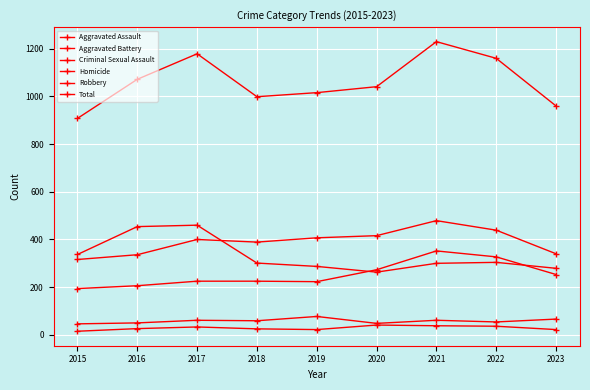

How many values in the Total series are below 1041?

4